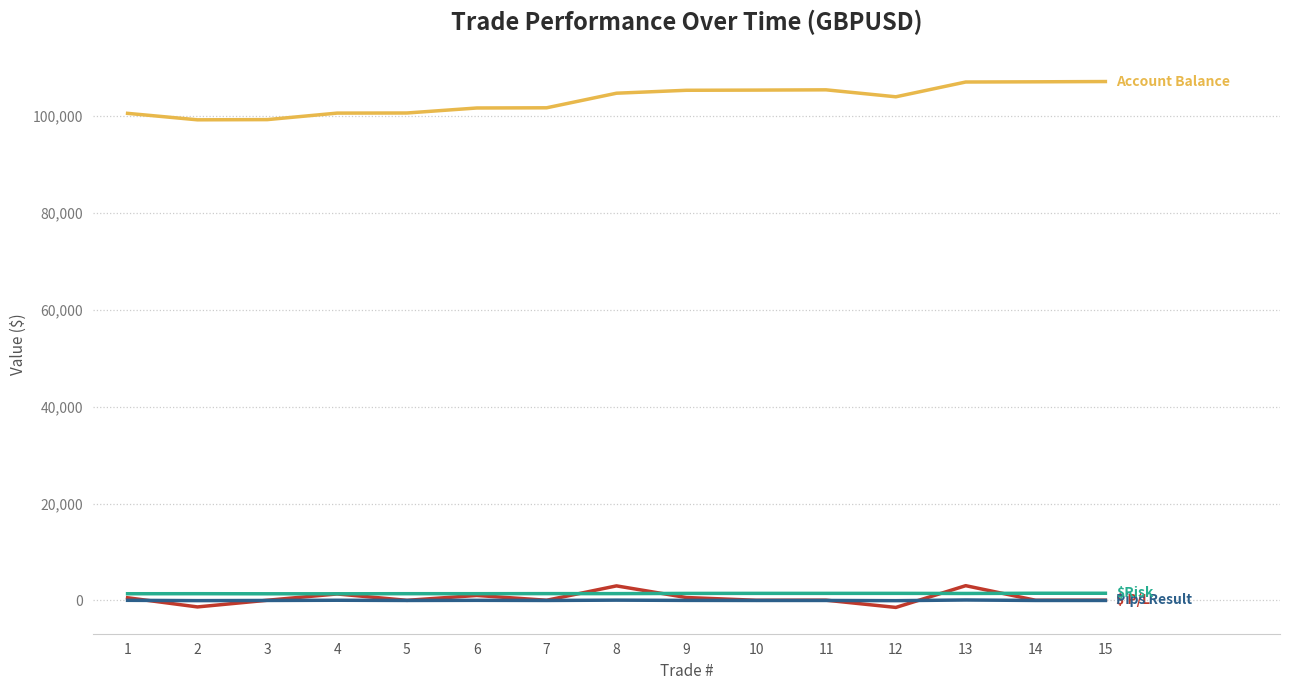

Which has a higher value, 1 or 4?

4